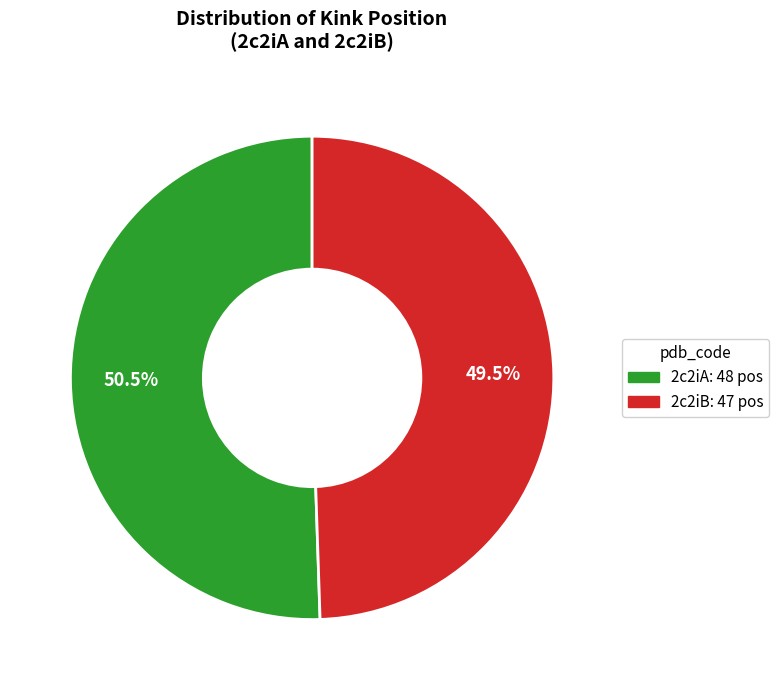

How much of the chart is everything except 2c2iA?

49.5%